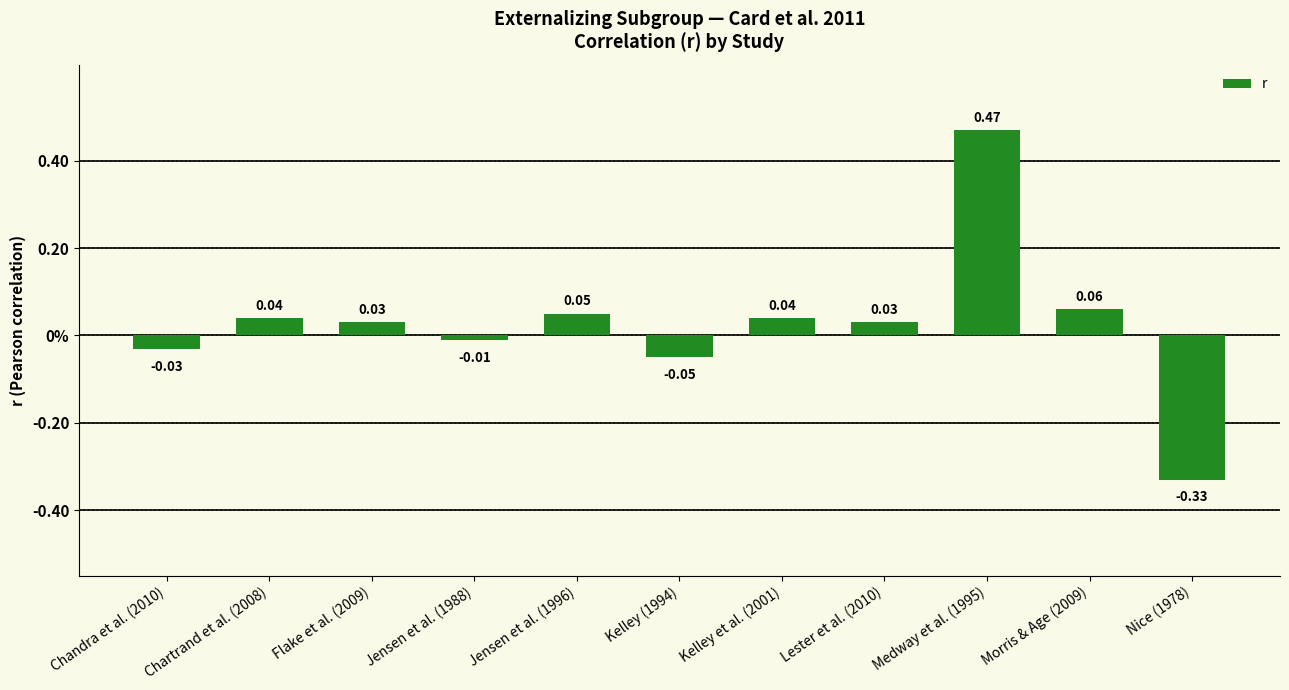

Which label corresponds to the largest value in the chart?

Medway et al. (1995)